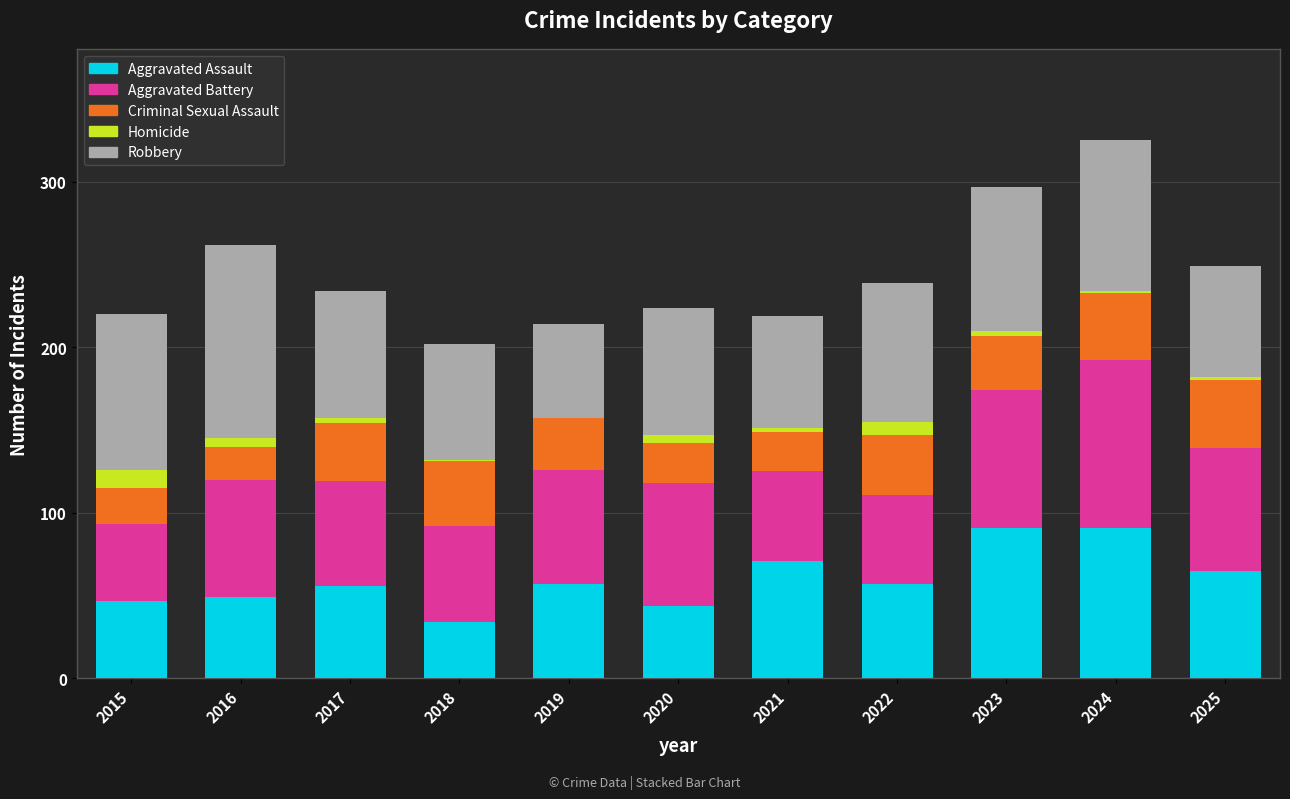

How many categories are shown in the chart?

11